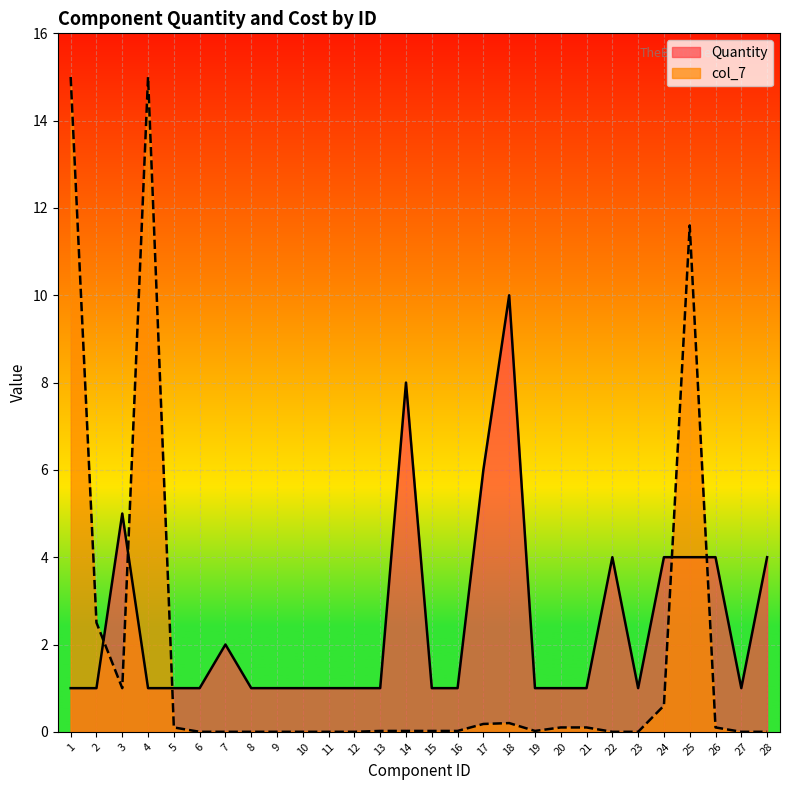

List the labels in order of col_7 value, smallest first.

6, 7, 8, 9, 10, 11, 12, 22, 23, 27, 28, 13, 14, 15, 16, 19, 5, 20, 21, 26, 17, 18, 24, 3, 2, 25, 1, 4